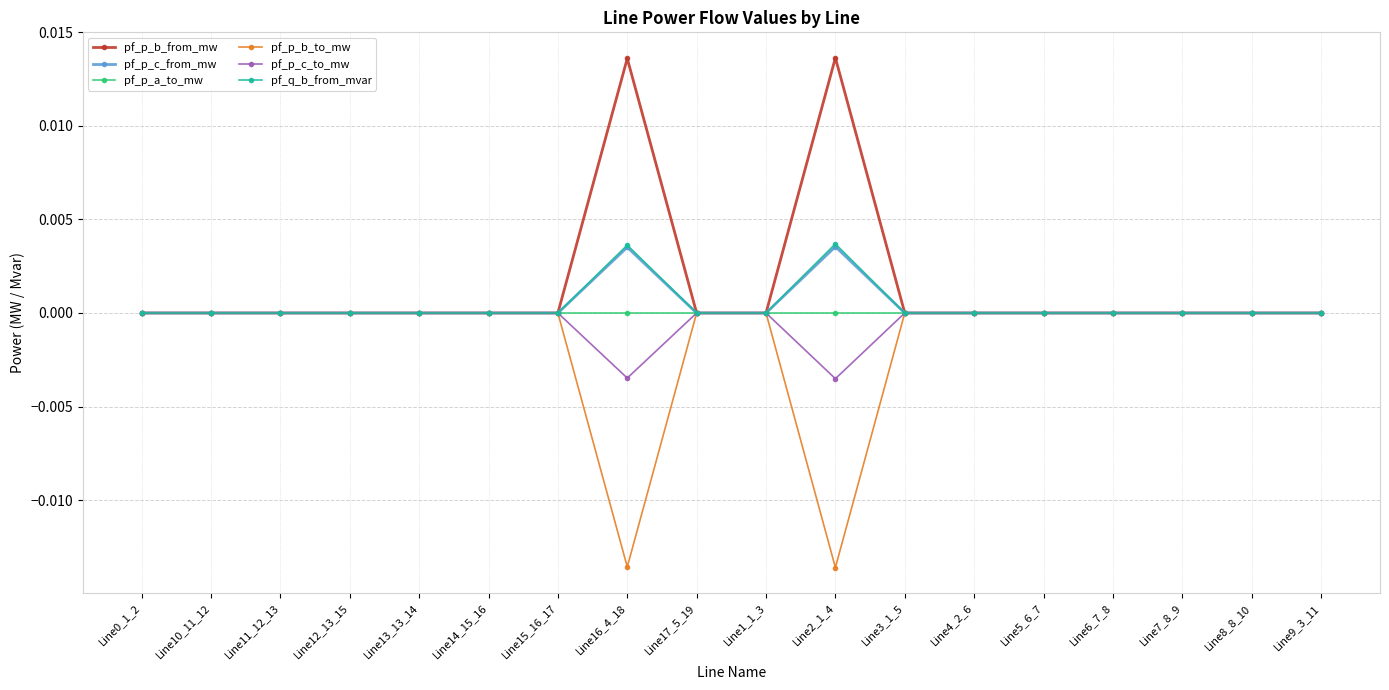

True or false: pf_p_b_to_mw has more than 2 interior local peaks.

True